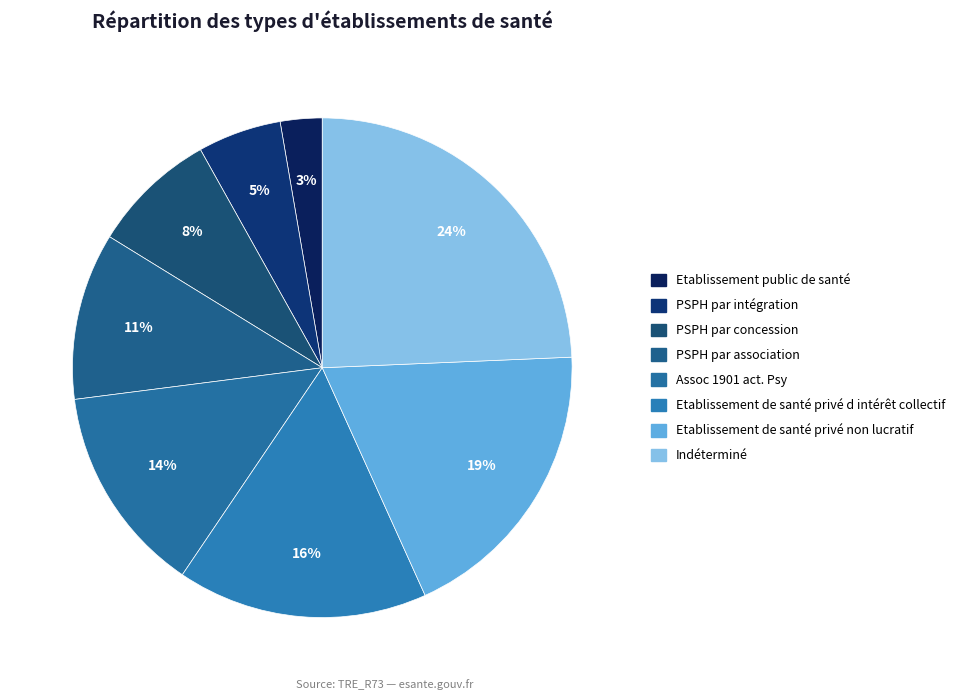

Is there any slice that represents more than half of the pie?

No